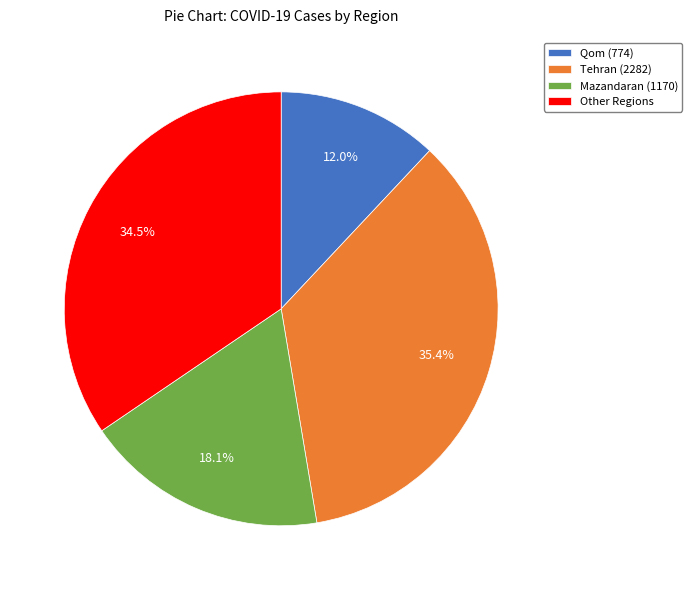

How many slices are in this pie chart?

4